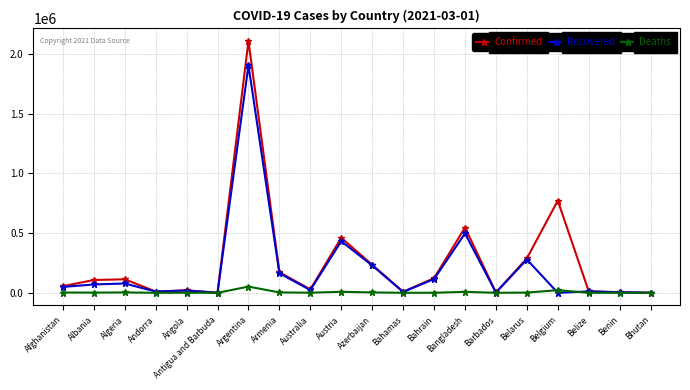

Is it true that Recovered equals 0 at Belgium?

True